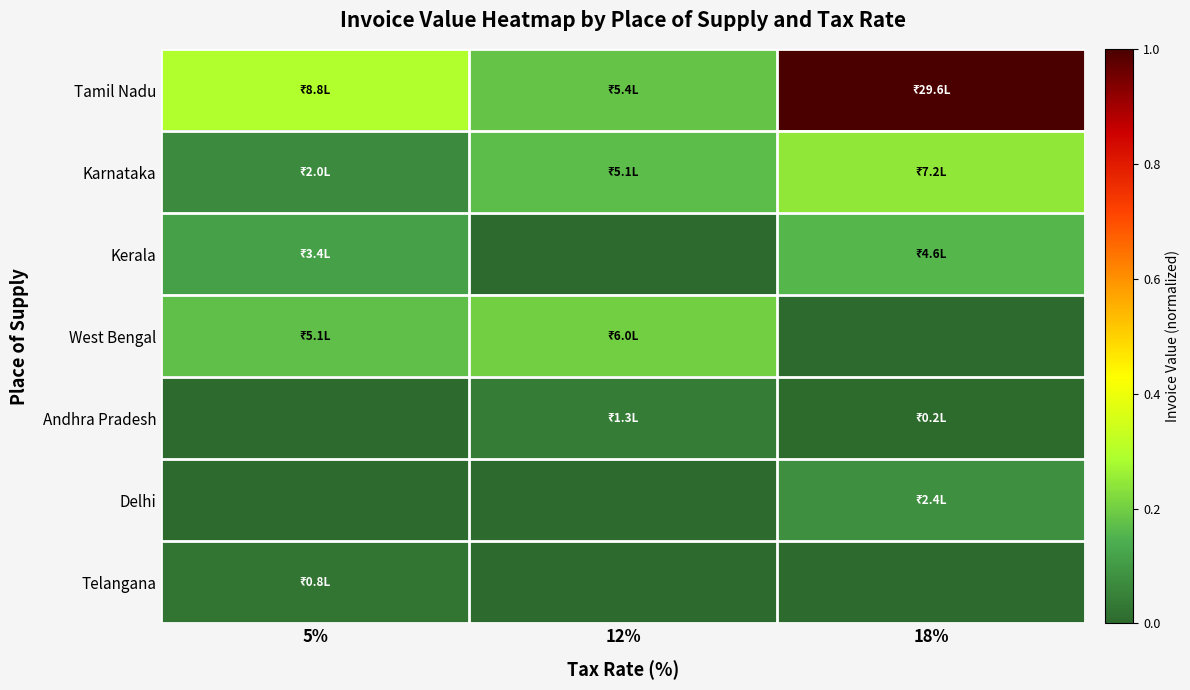

Rank the series by their maximum value, from highest to lowest.

Tamil Nadu, Karnataka, West Bengal, Kerala, Delhi, Andhra Pradesh, Telangana